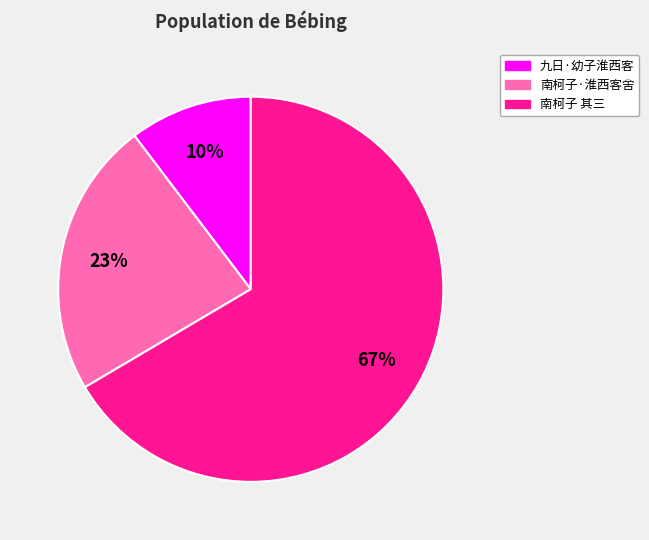

To the nearest percent, what is the average slice percentage?

33%